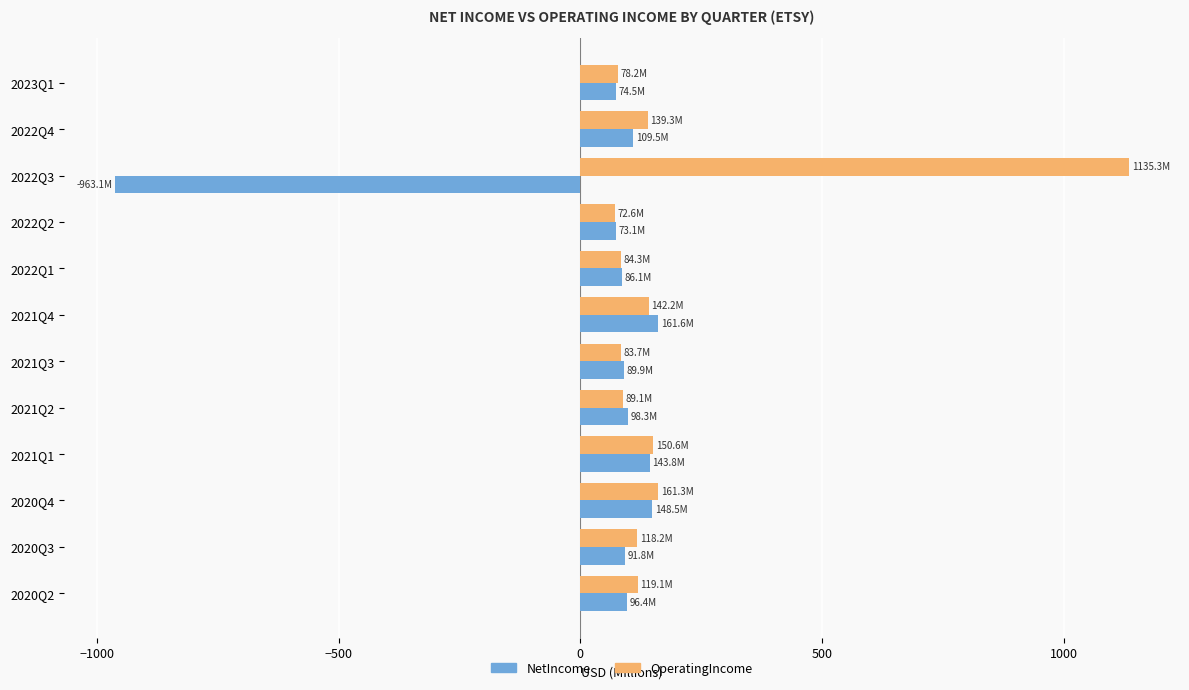

What is the average value of the OperatingIncome series?

197.8